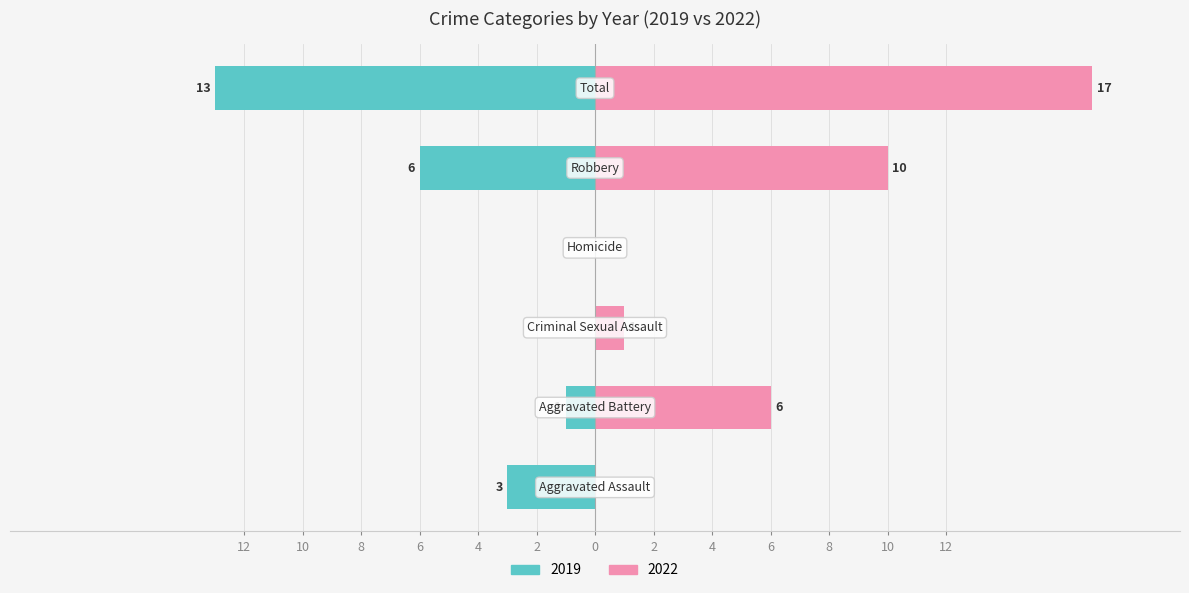

Between Homicide and Aggravated Assault, which is larger?

Aggravated Assault